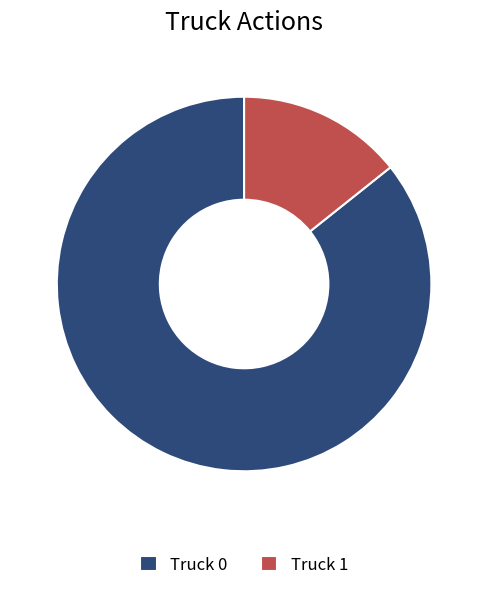

Does Truck 0 represent more than half of the total?

Yes